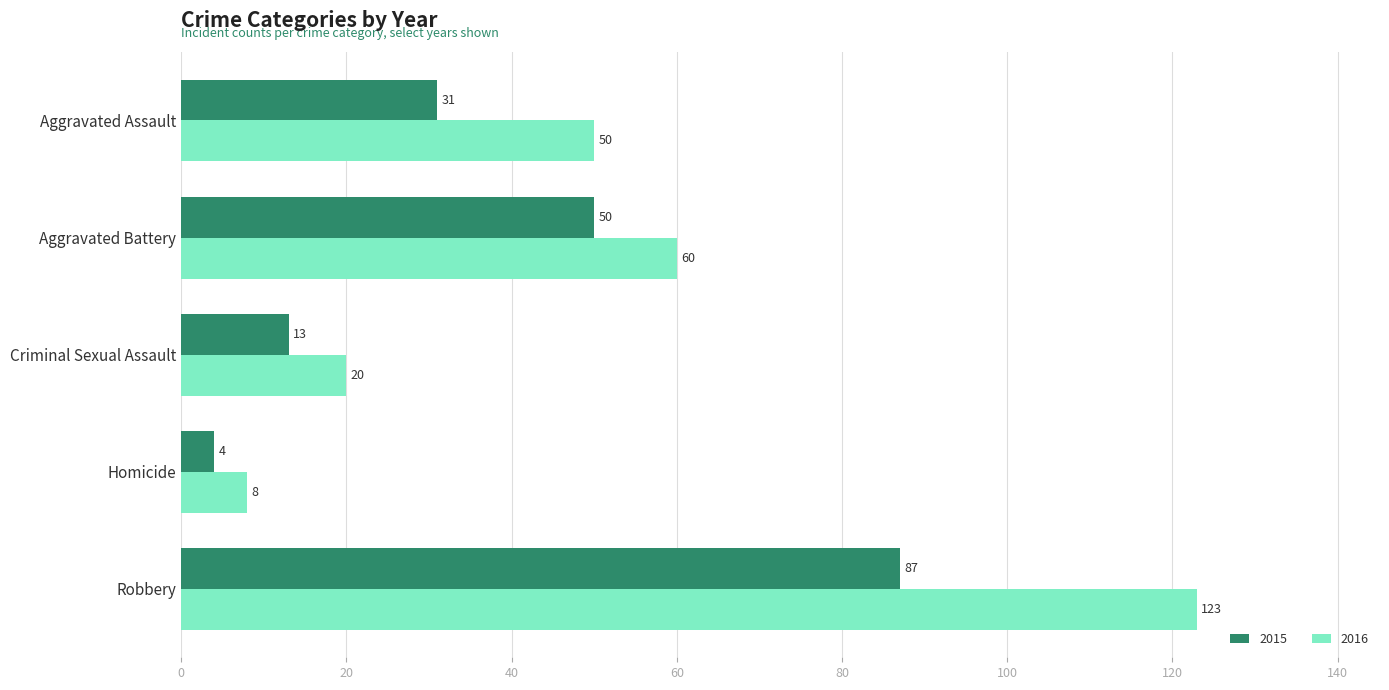

Which series changed the most between Aggravated Battery and Criminal Sexual Assault?

2016